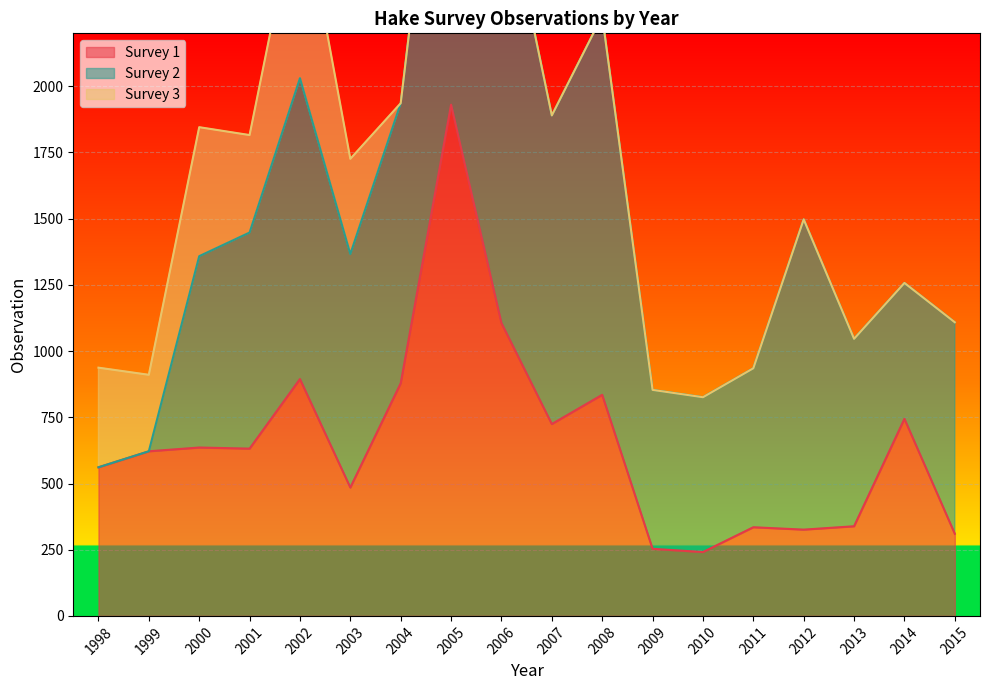

What is the minimum value for Survey 1?

241.1